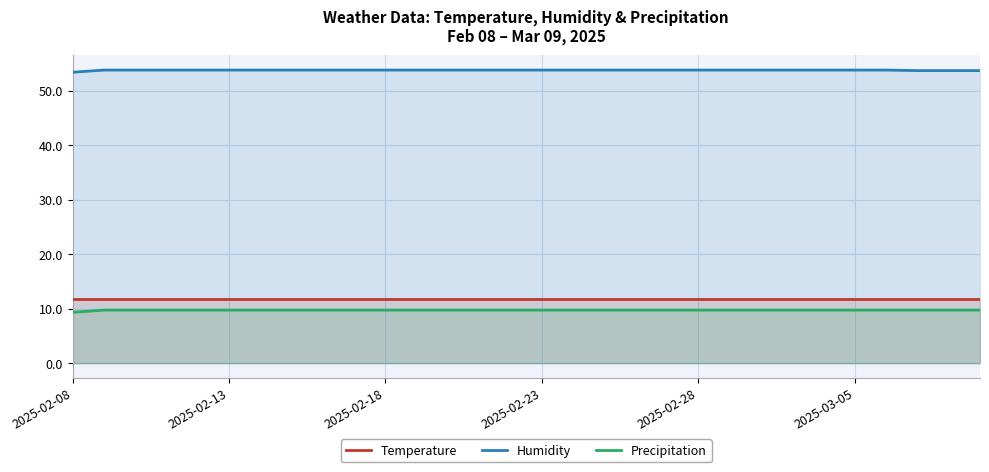

What value does the Humidity series have at 26?

53.8